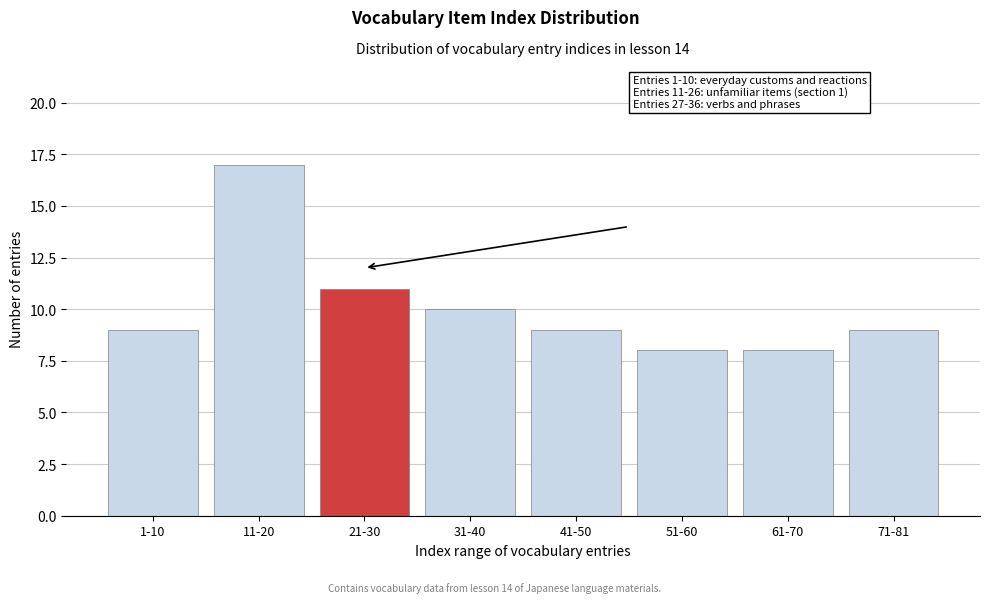

Reading left to right, what are all the values shown in this chart?

9	17	11	10	9	8	8	9